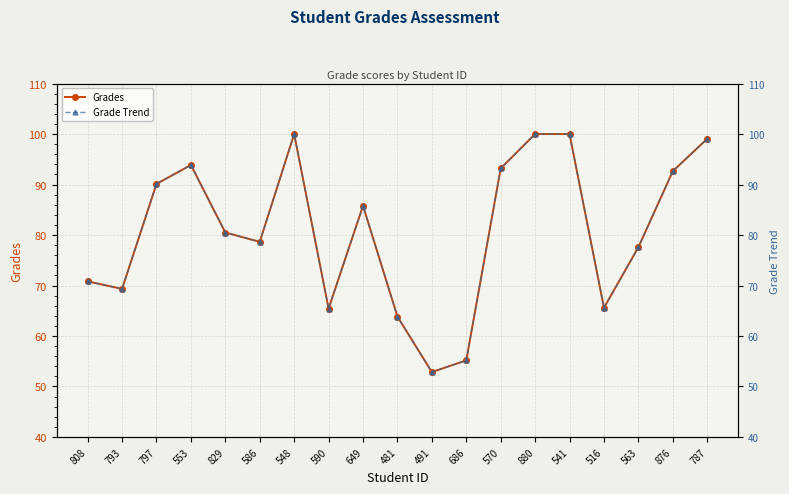

What is the label of the 5th point from the left?

829